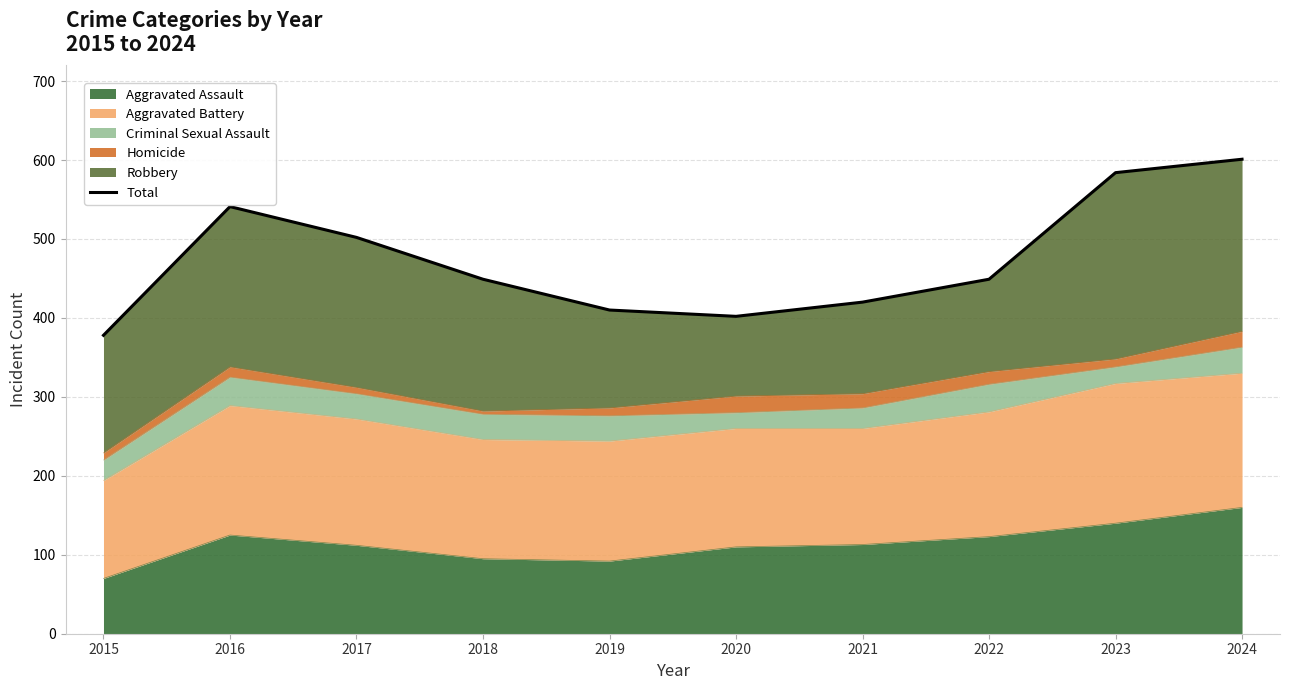

What is the change in value from 2021 to 2022?

+29